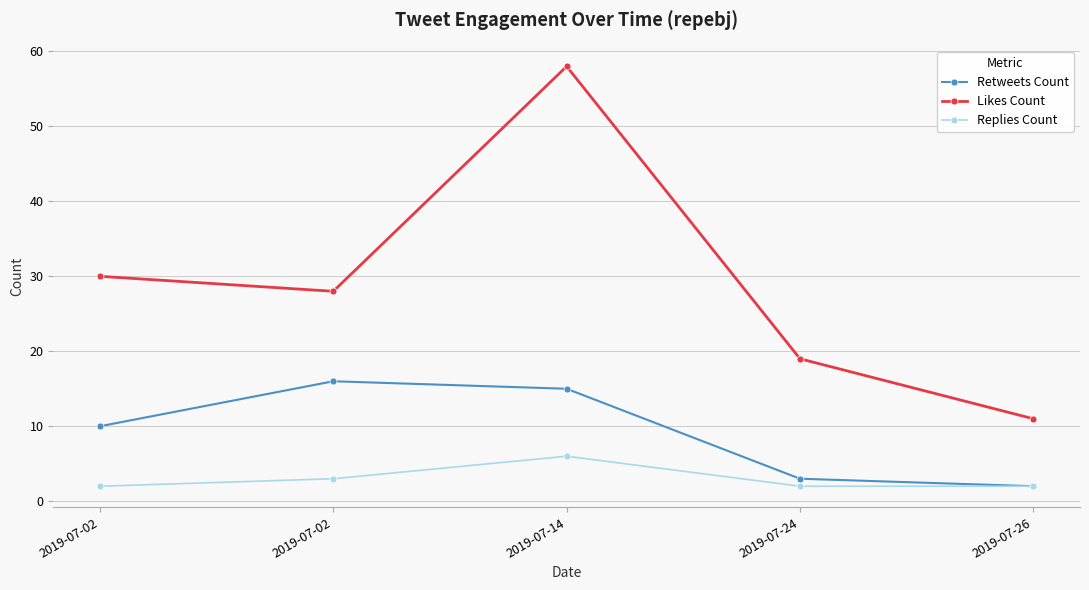

Which series has the largest range (max minus min)?

Likes Count